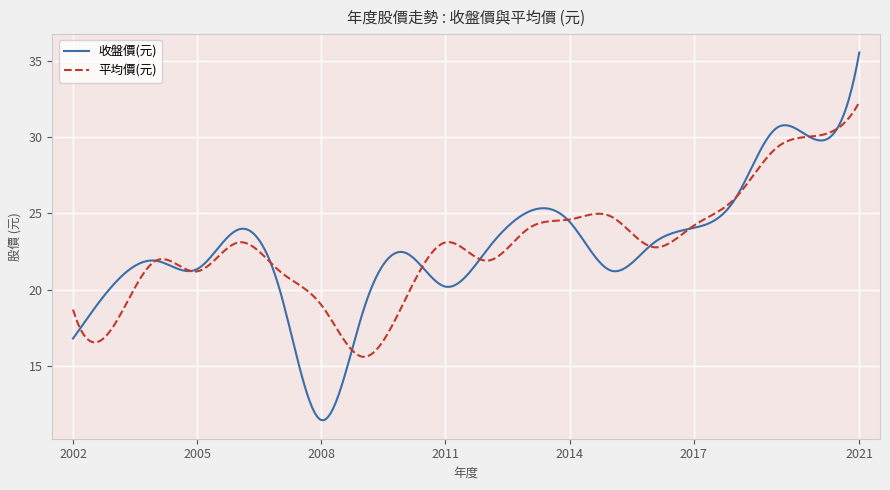

List the series in order of their peak value, highest first.

收盤價(元), 平均價(元)